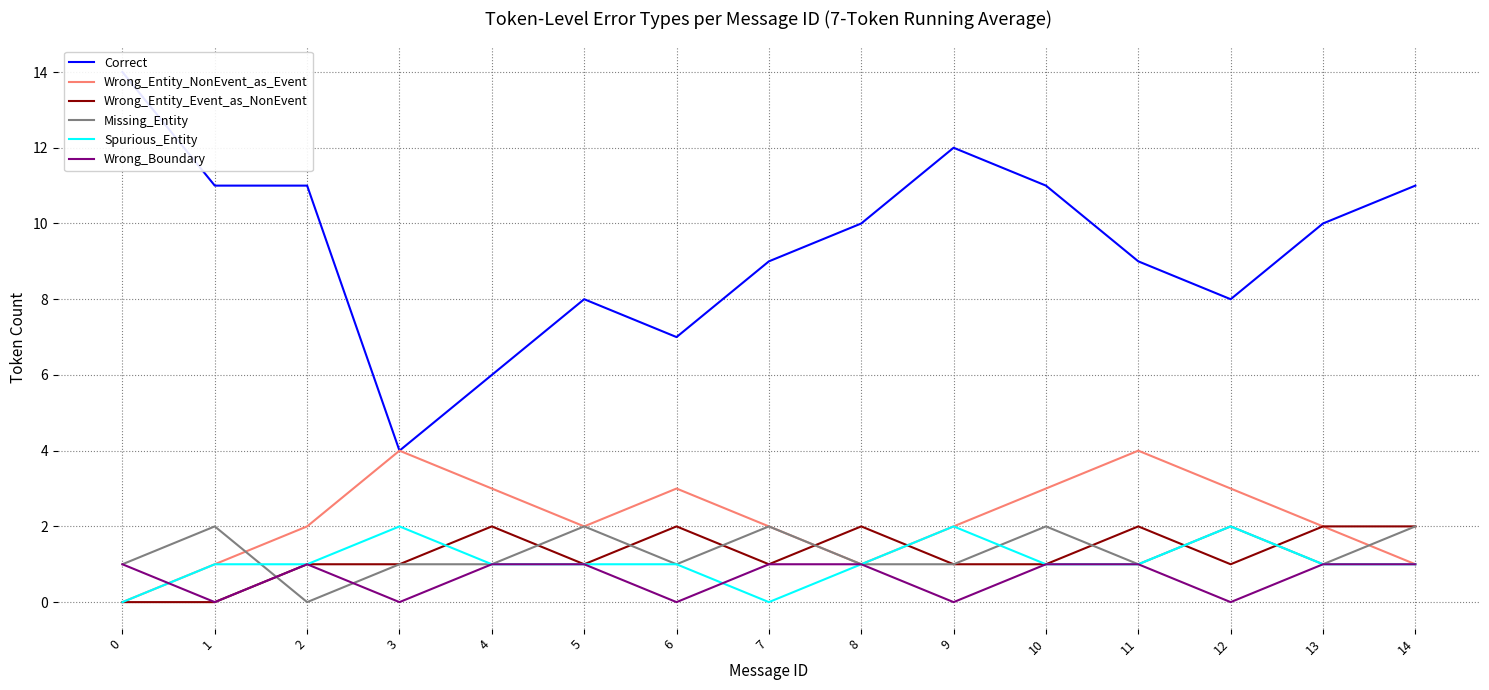

How many positive values does the Wrong_Boundary series have?

10